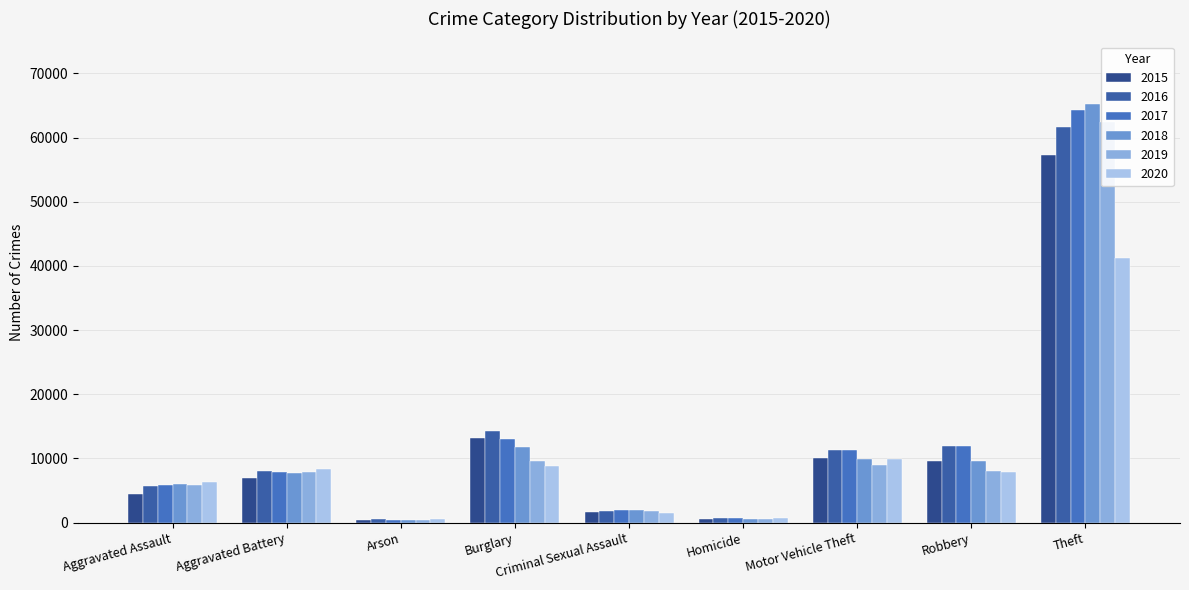

The value of 2018 at Theft is 65281. True or false?

True